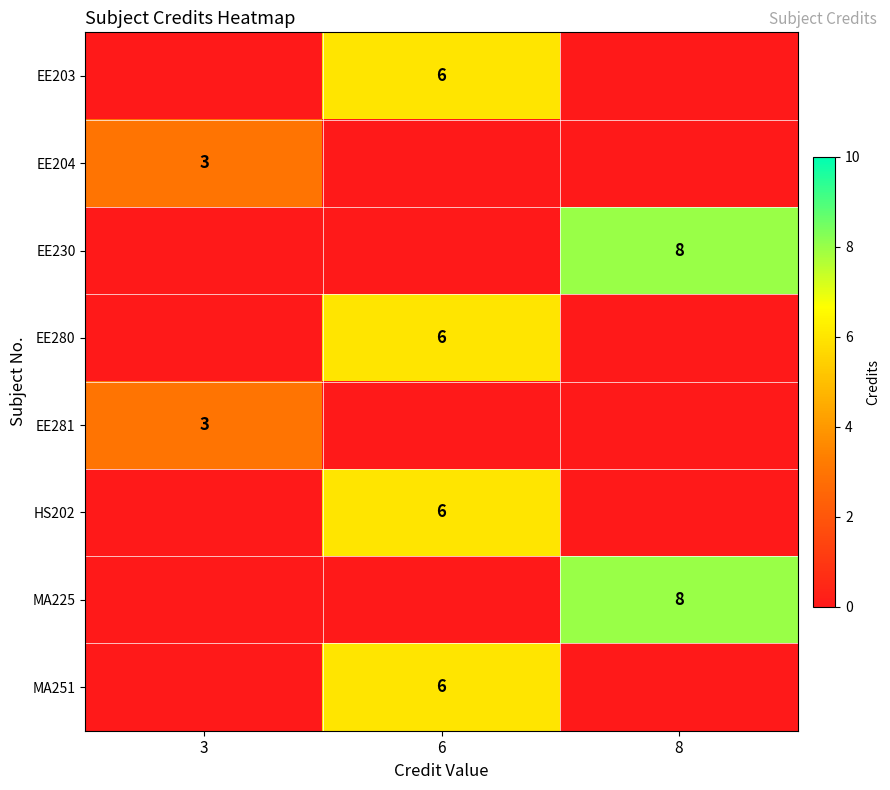

How many positive values does the row_6 series have?

1